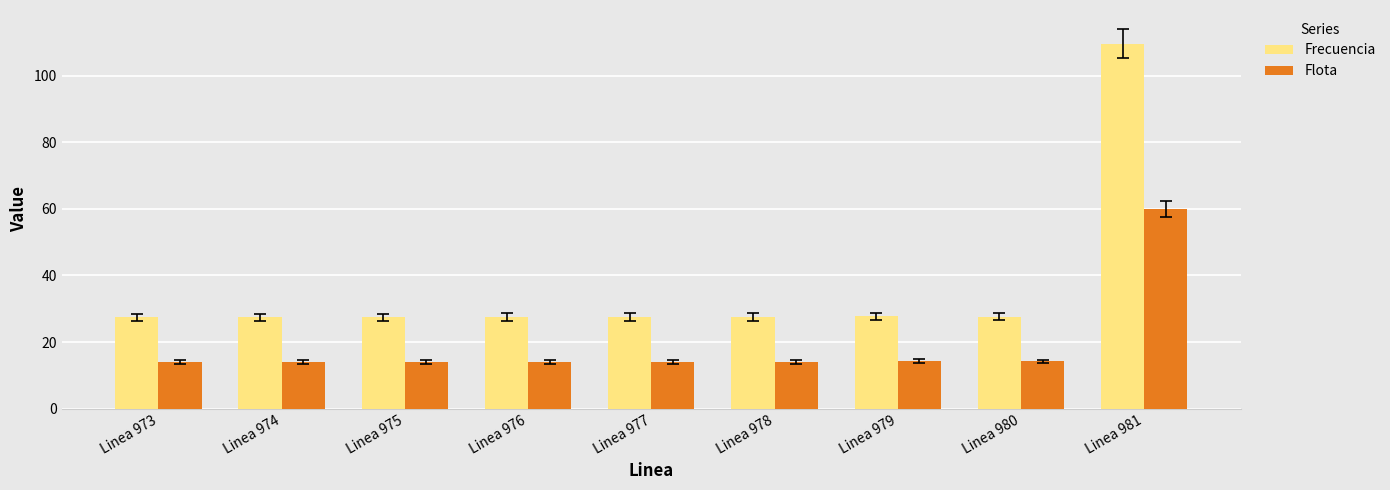

What is the difference between the highest and lowest values at Linea 975?

13.4